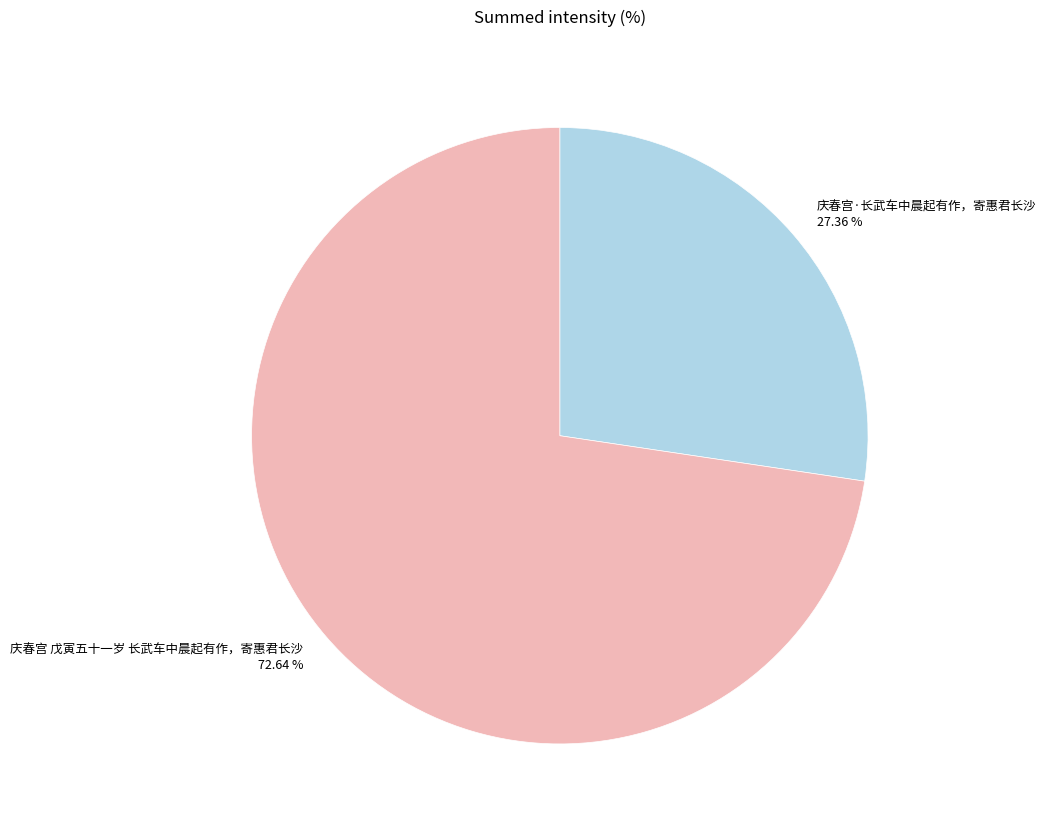

To the nearest percent, what portion does 庆春宫·长武车中晨起有作，寄惠君长沙 represent?

27%